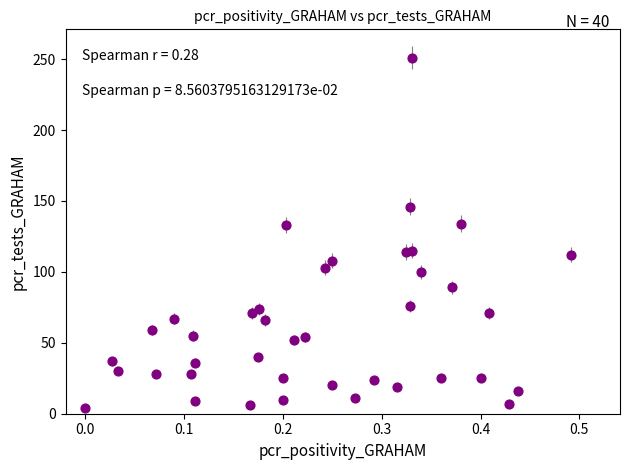

What is the range of Y values (max minus min)?

247